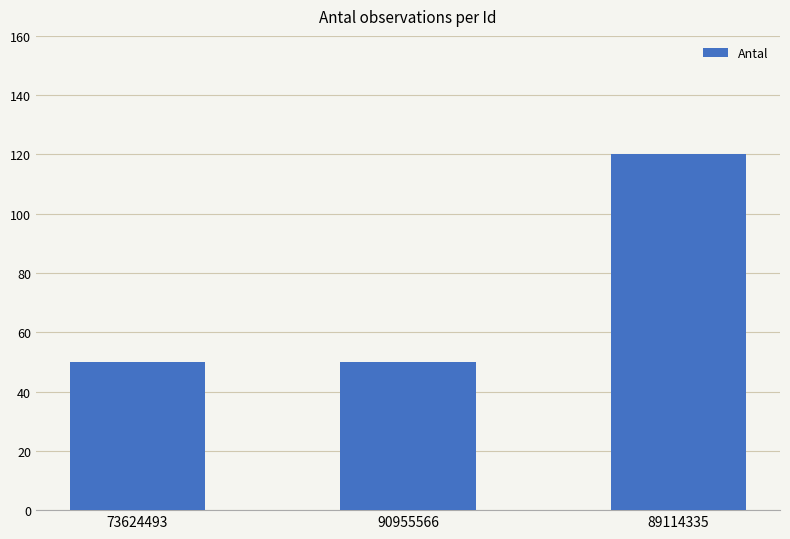

What is the ratio of the value at 73624493 to the value at 89114335?

0.4